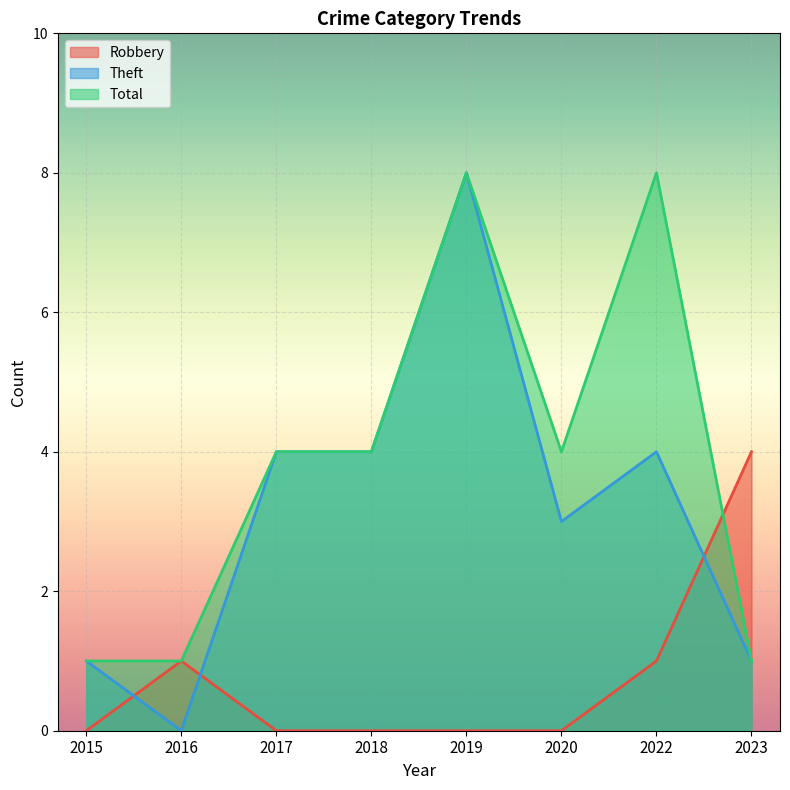

List the series in order of their overall mean, highest first.

Total, Theft, Robbery